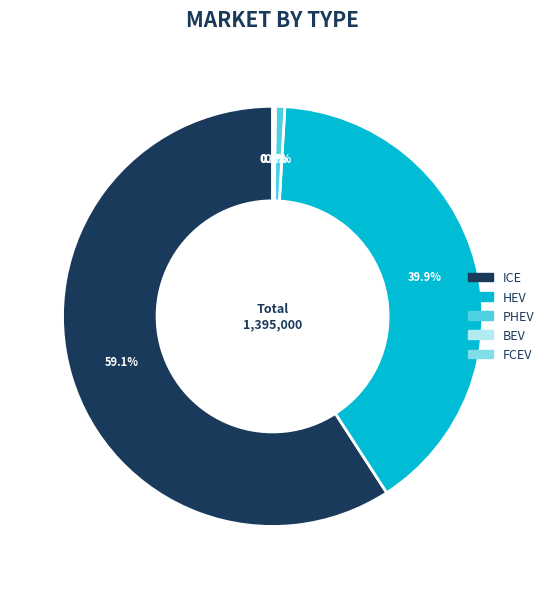

Does PHEV account for over 50% of the chart?

No